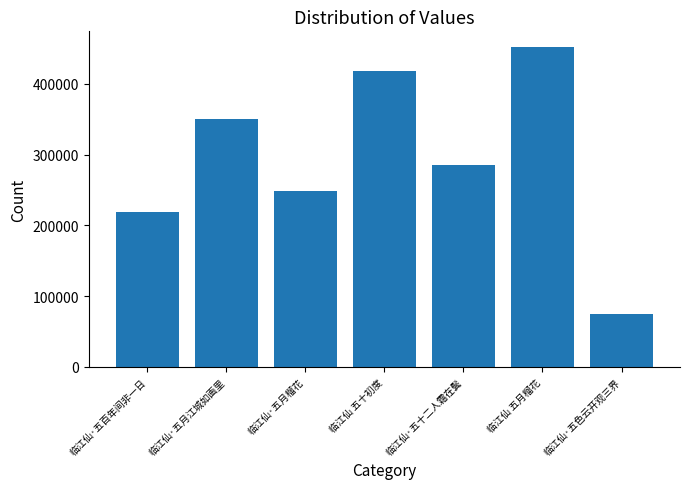

What position from the right is 临江仙·五月榴花?

5